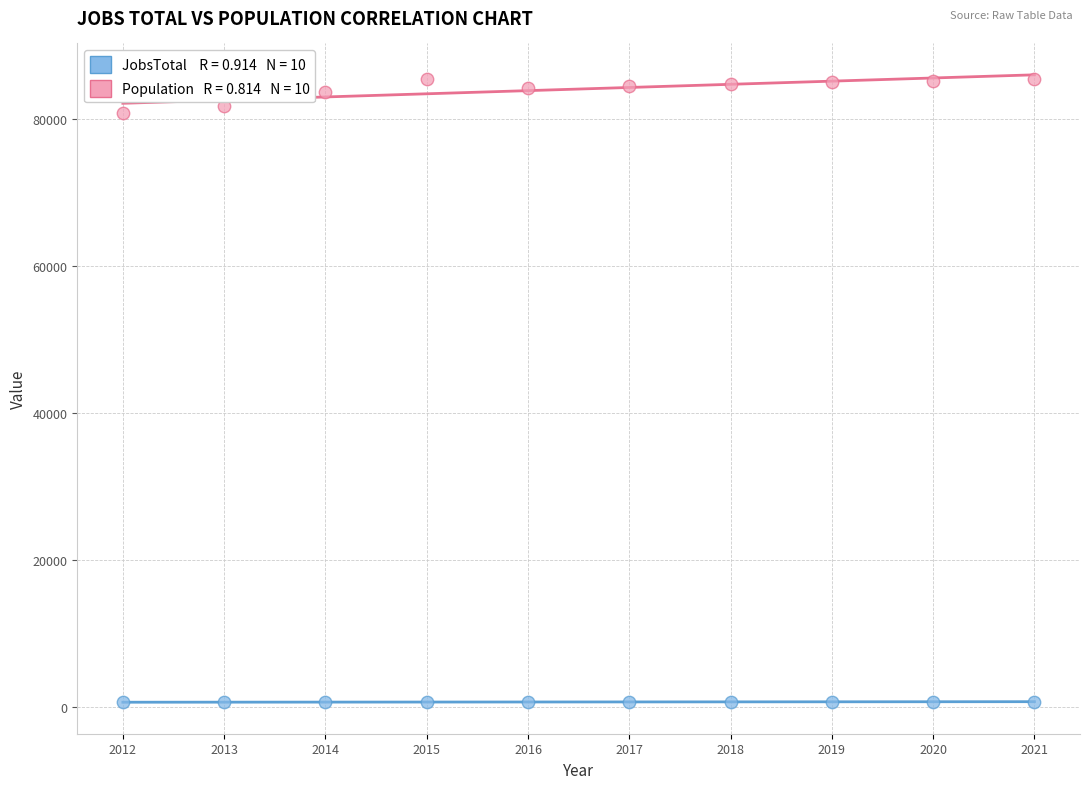

Across all data points, what is the range of Y values (max minus min)?

84799